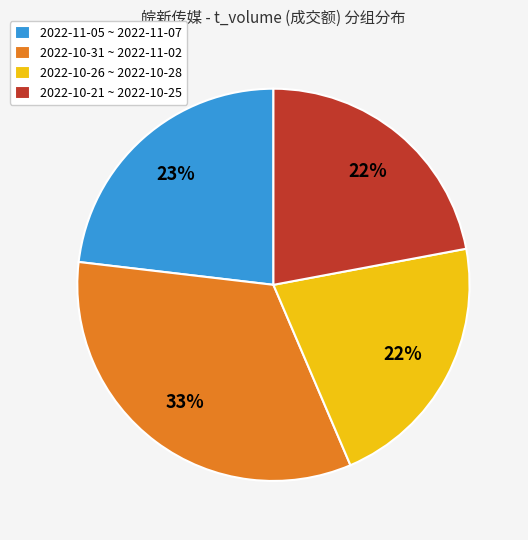

Does 2022-11-05 ~ 2022-11-07 account for over 50% of the chart?

No